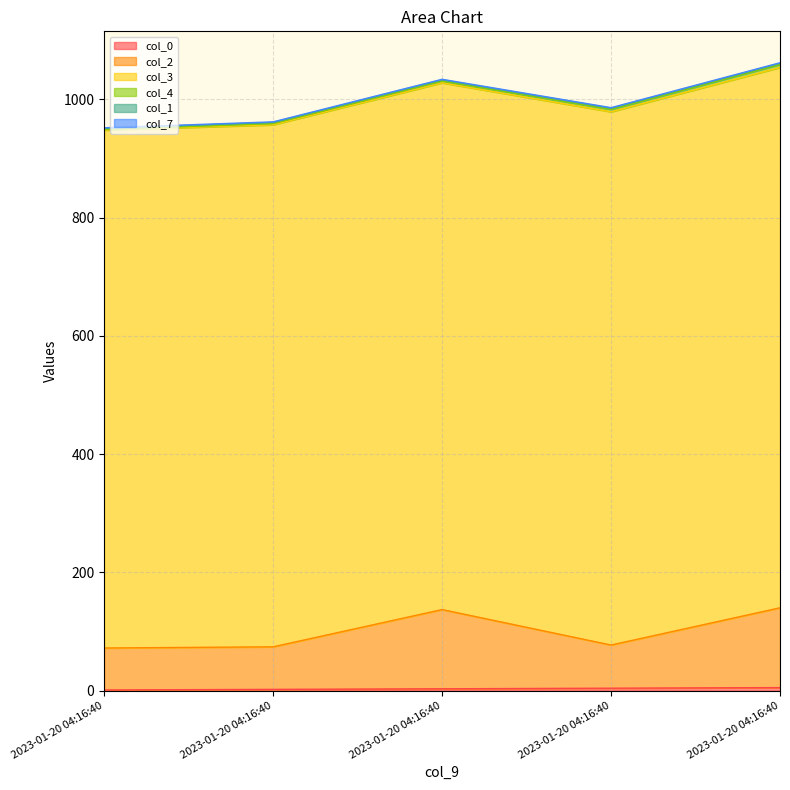

At which label is col_1 closest to 2?

2023-01-20 04:16:40